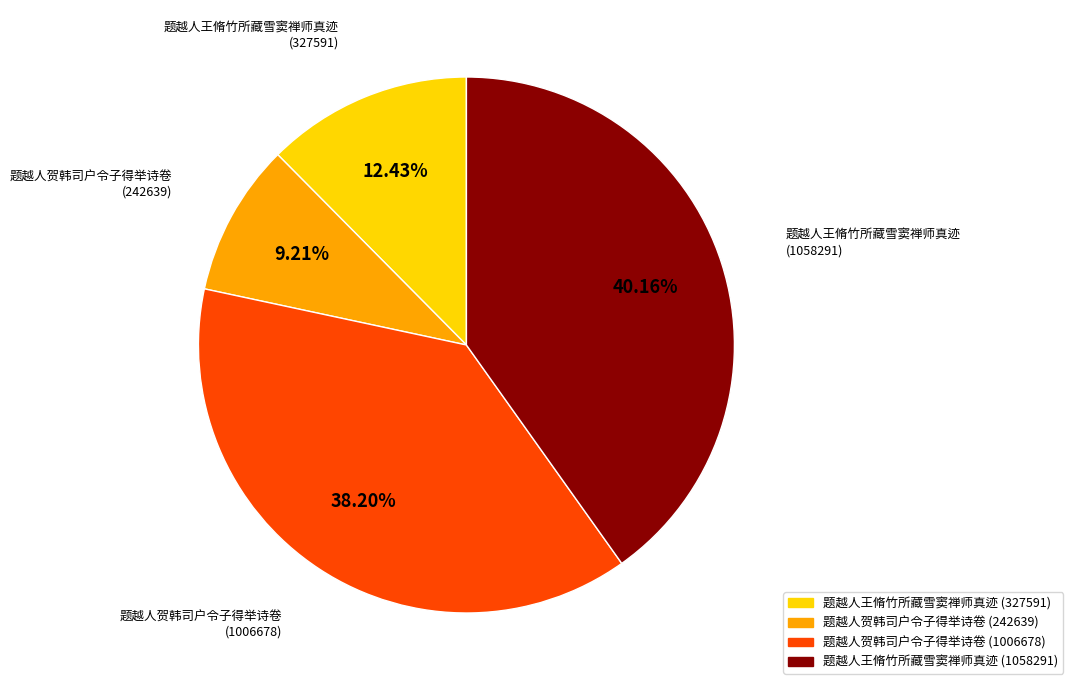

Does any single category account for the majority?

No